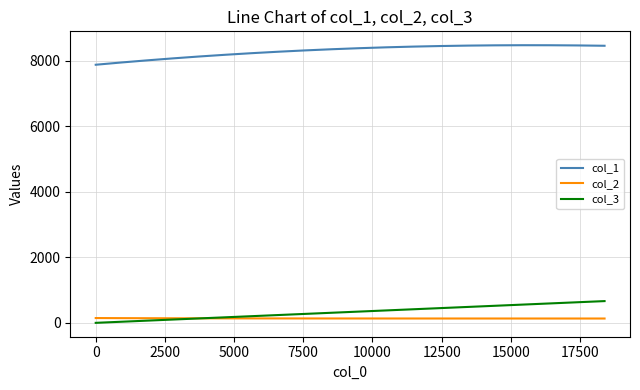

List the series in order of their peak value, lowest first.

col_2, col_3, col_1